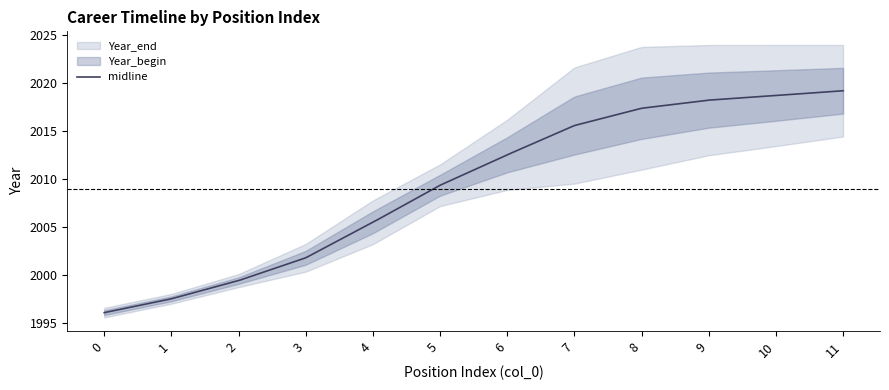

Is the value of Year_begin at 0 greater than the value of Year_end at 9?

No